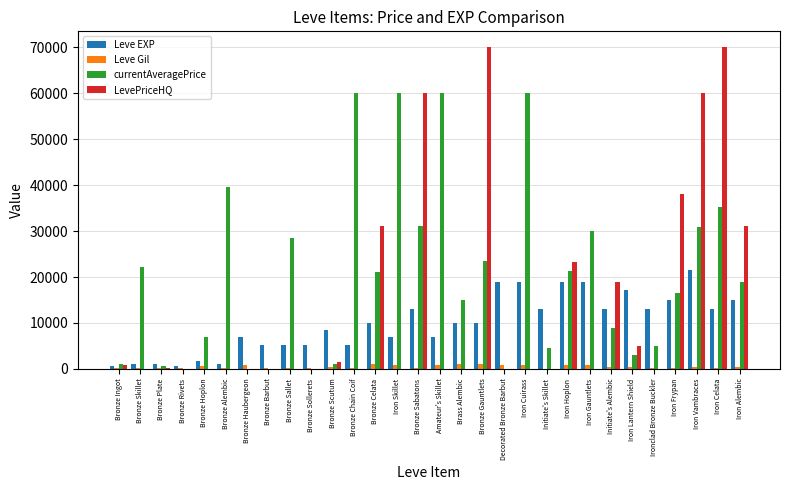

Which series has the largest total across all categories?

currentAveragePrice